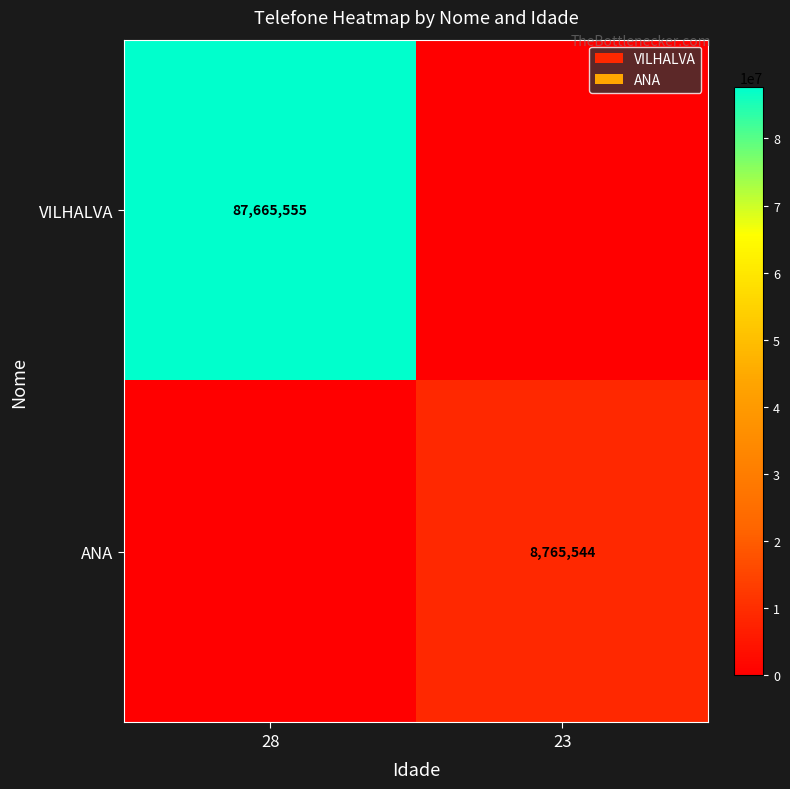

Is it true that ANA equals 4732098 at 23?

False